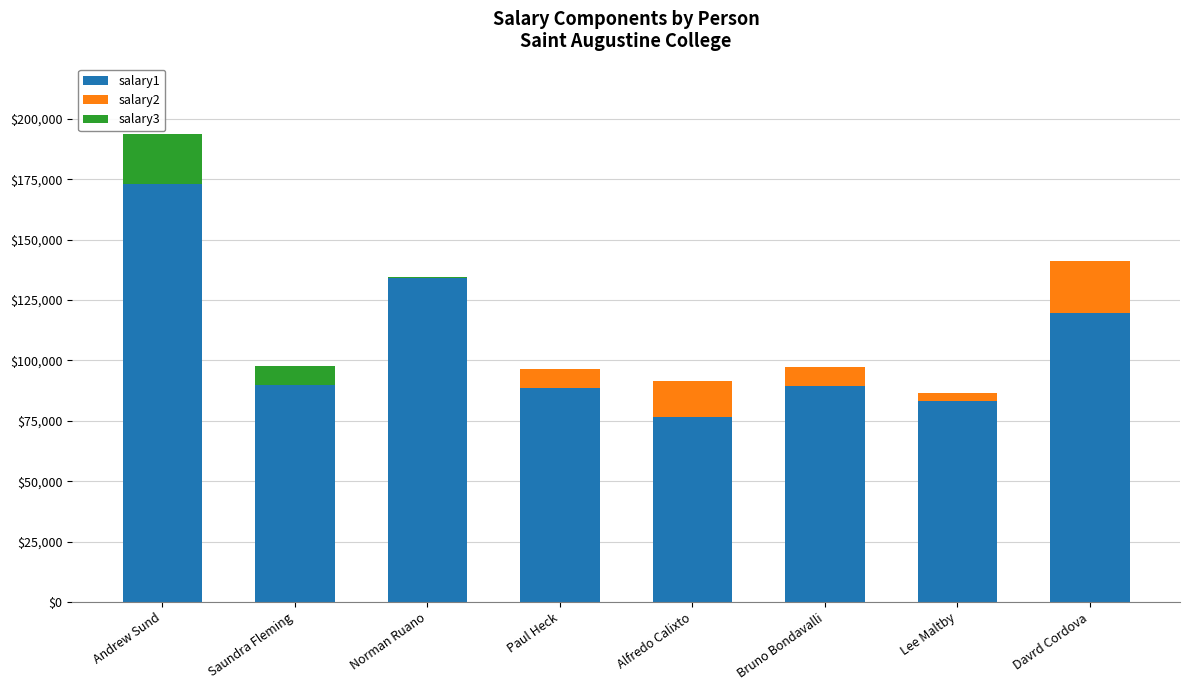

At which label does salary1 reach its peak?

Andrew Sund